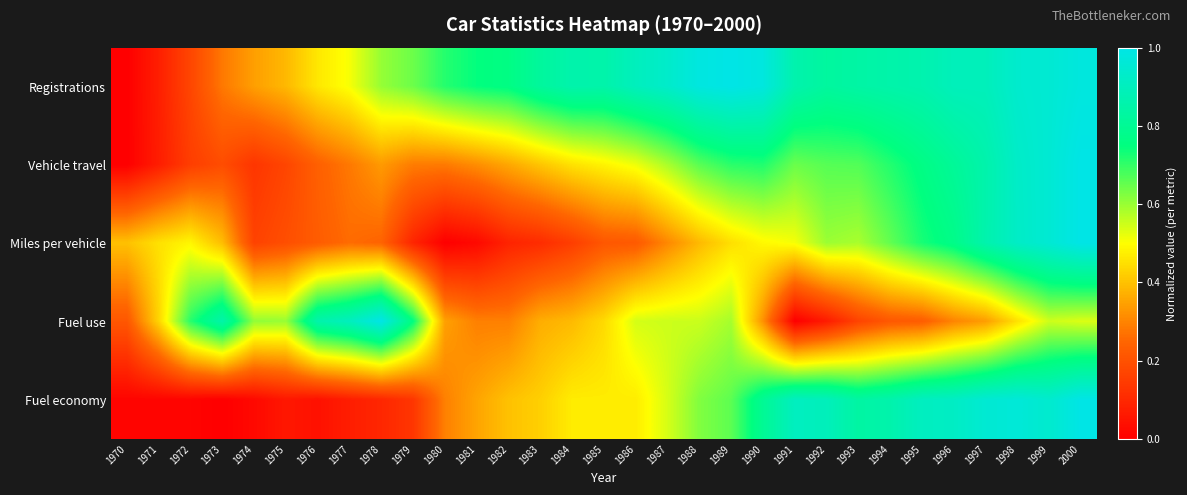

Rank the series at 1975 from highest to lowest value.

Fuel use, Registrations, Miles per vehicle, Vehicle travel, Fuel economy